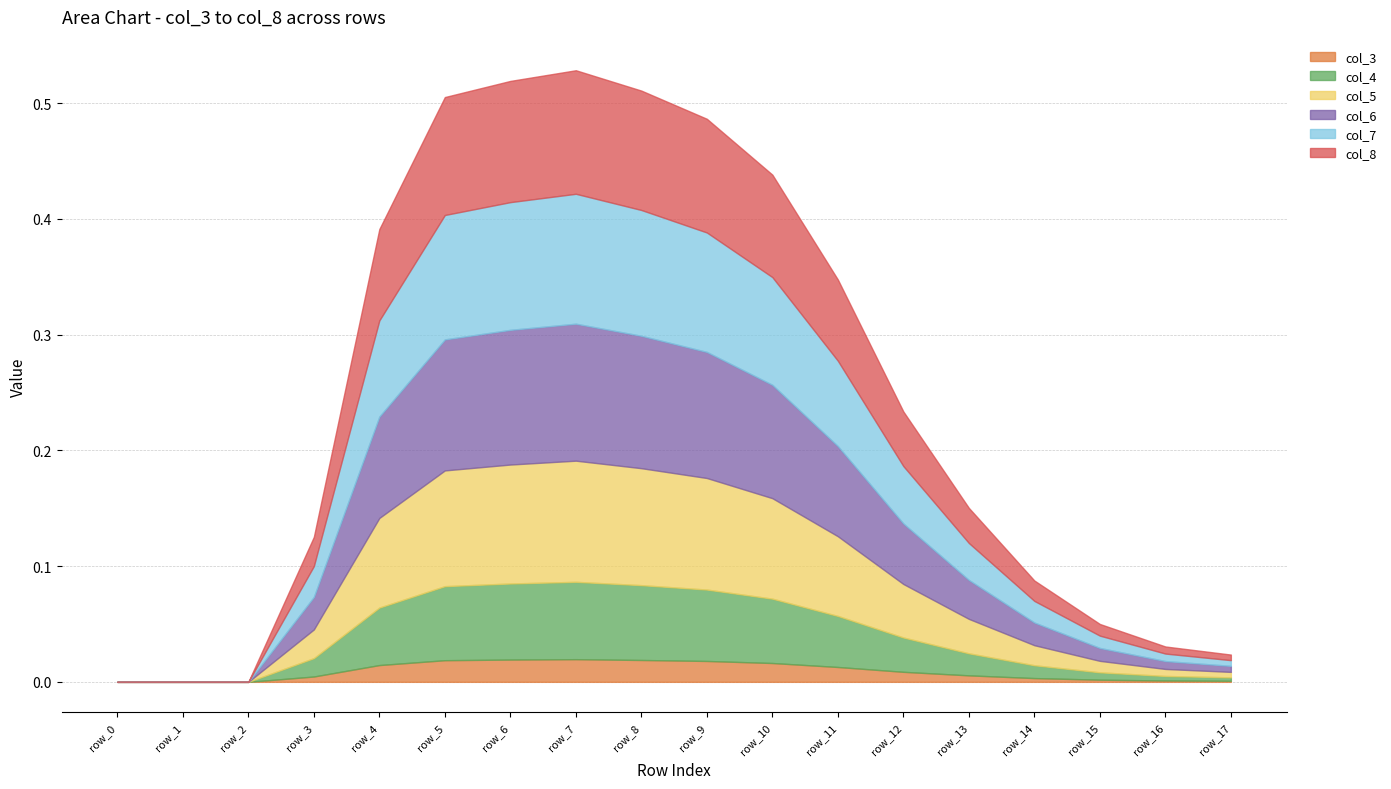

The col_3 series shows 0.0 at row_2. True or false?

True